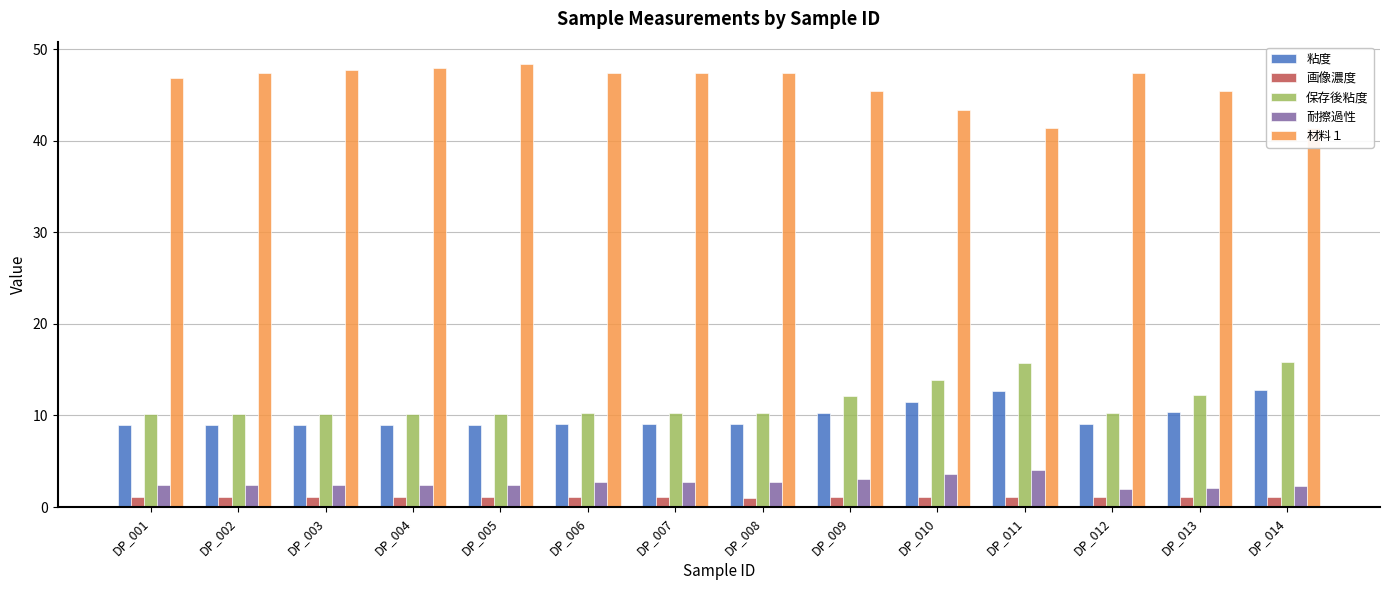

What is the spread (max minus min) of values at DP_004?

46.8